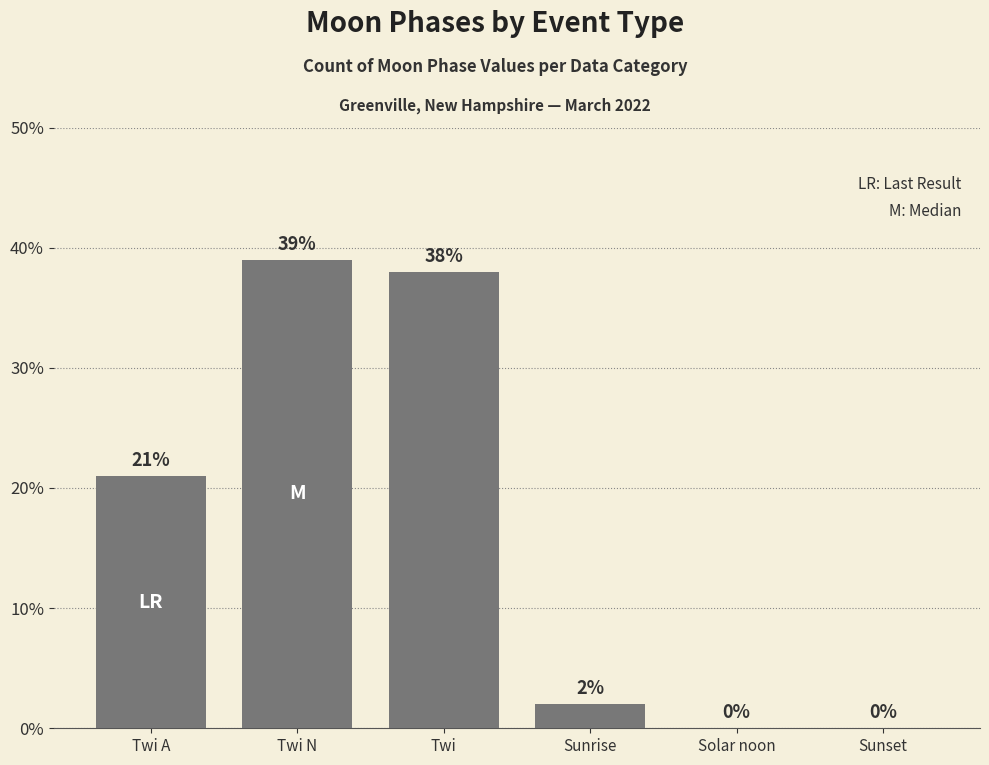

Are the bars horizontal?

No